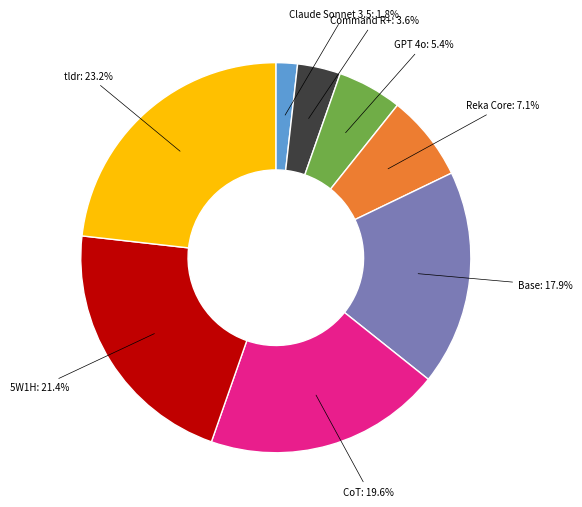

Is there a majority slice in this chart?

No